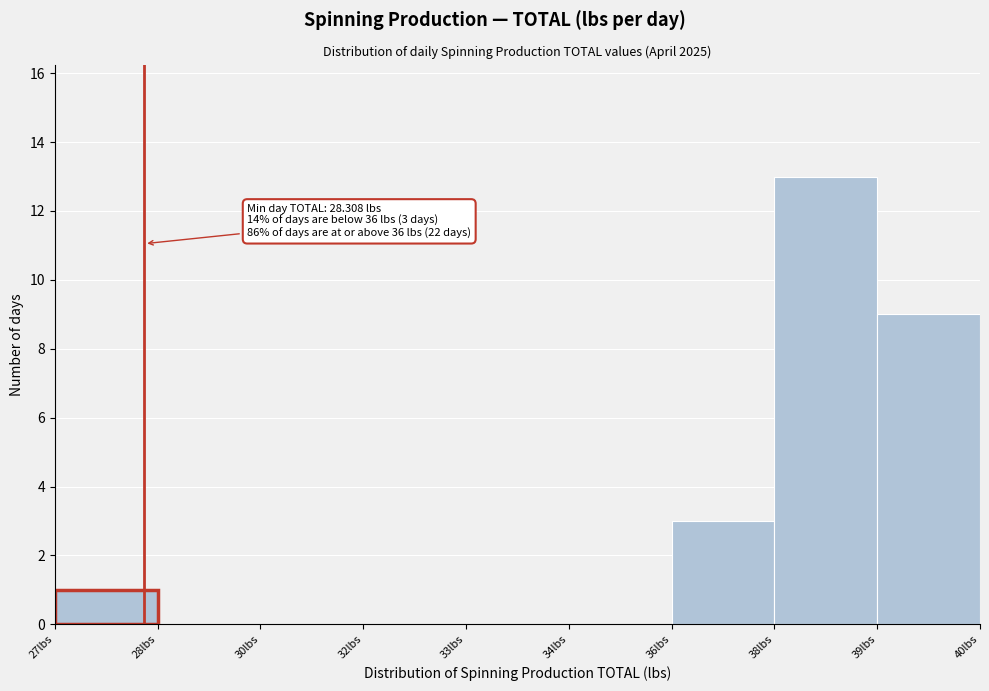

Reading left to right, list all the values displayed in this chart.

27lbs=1	28lbs=0	30lbs=0	32lbs=0	33lbs=0	34lbs=0	36lbs=3	38lbs=13	39lbs=9